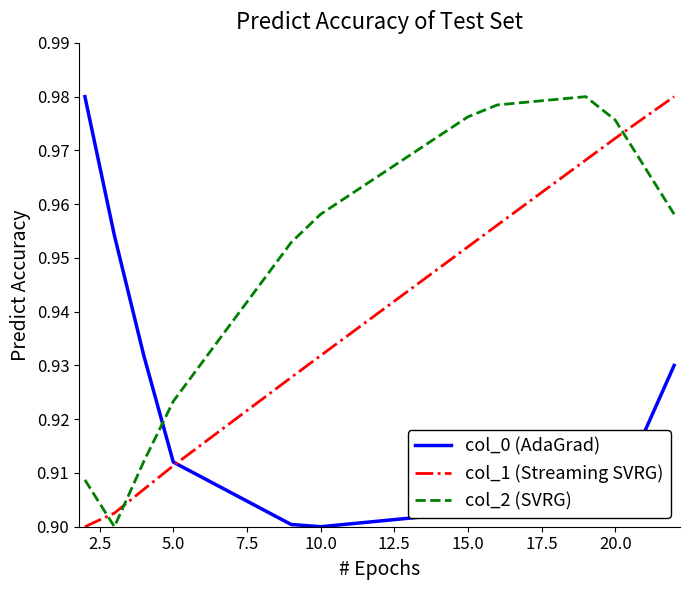

Count the col_0 (AdaGrad) values in the range 0 to 1.

21